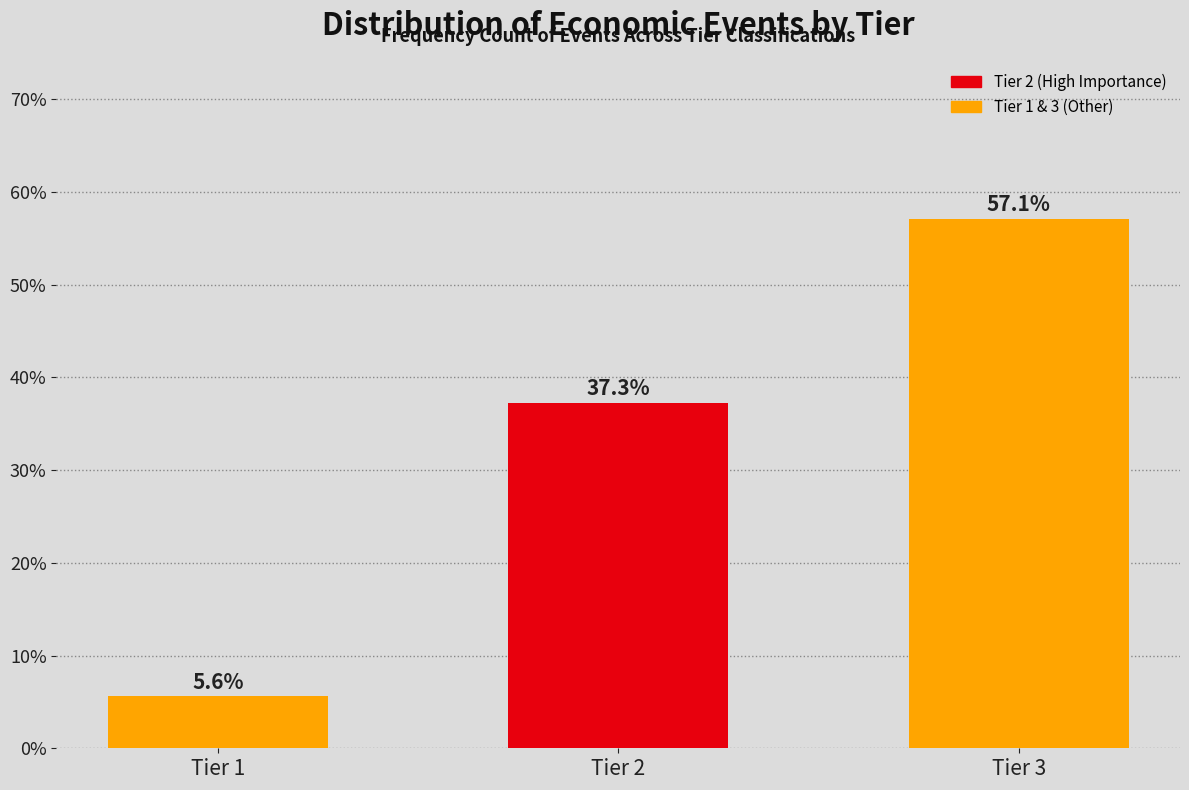

Reading left to right, extract all data points from this chart.

Tier 1=5.6	Tier 2=37.3	Tier 3=57.1